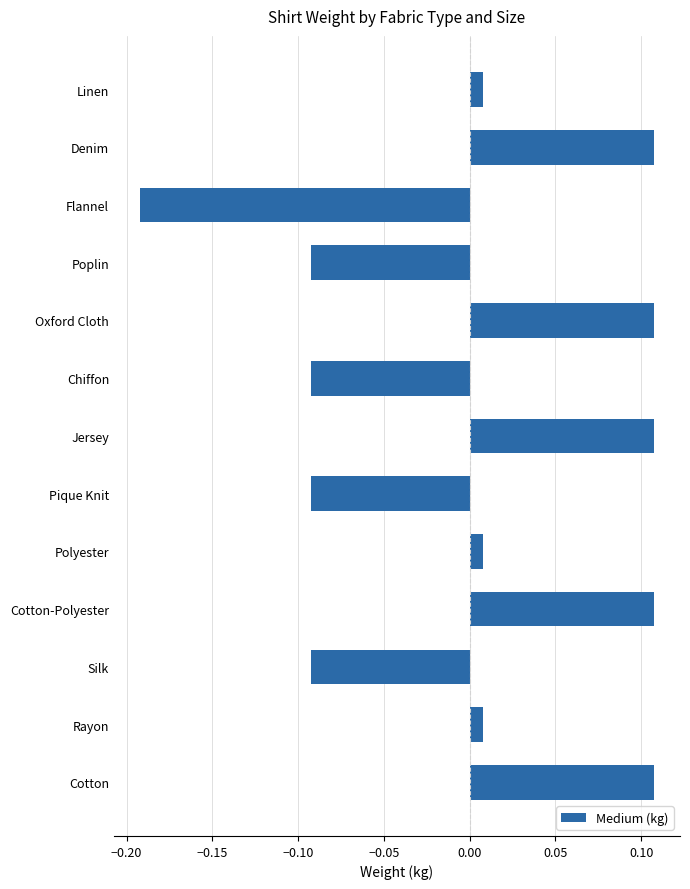

What is the difference between the second highest and minimum values?

0.3